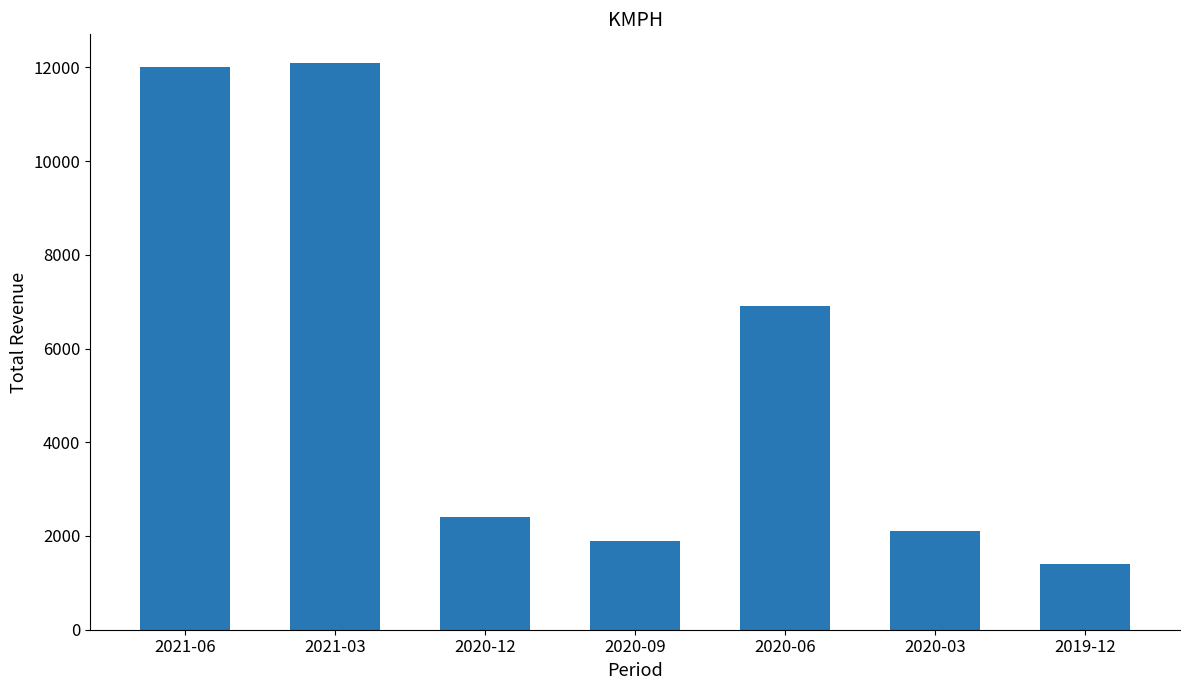

The chart shows a value of 16296 at 2021-06. True or false?

False